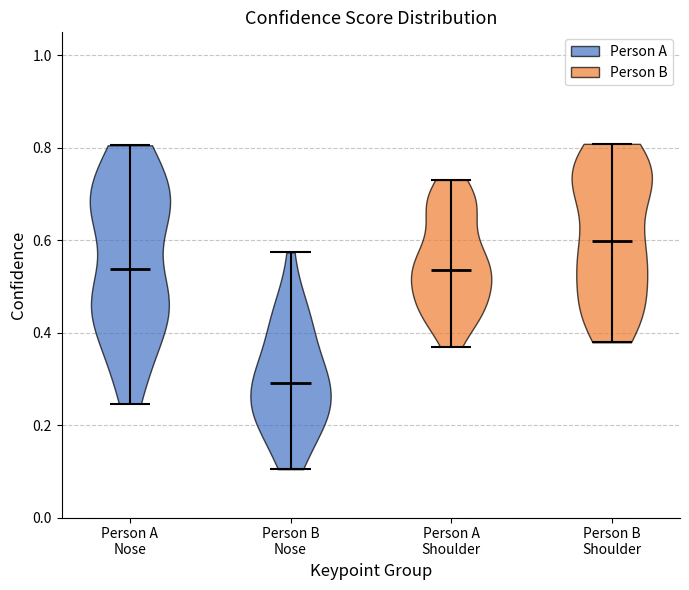

Which violin has the highest median line?

Person B Shoulder